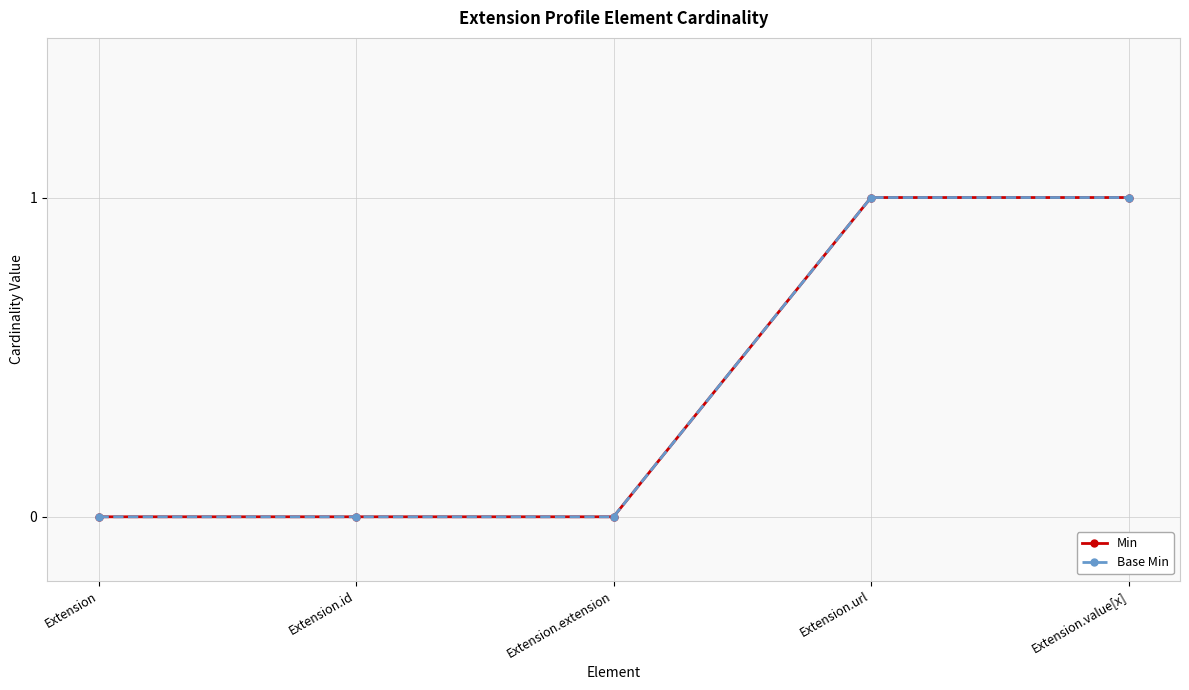

Does the chart display data point markers on the line(s)?

Yes